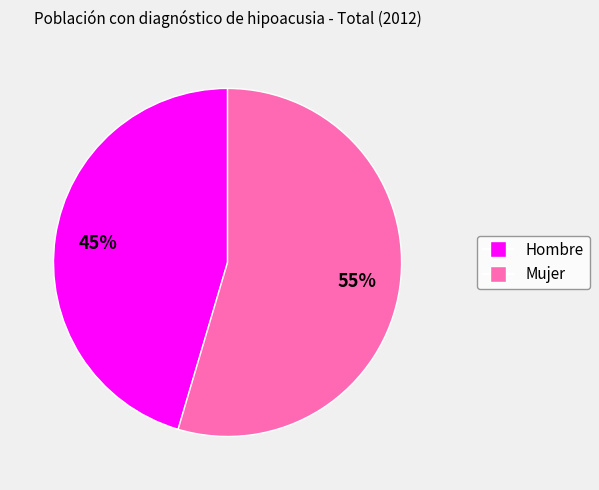

Does Mujer represent more than half of the total?

Yes